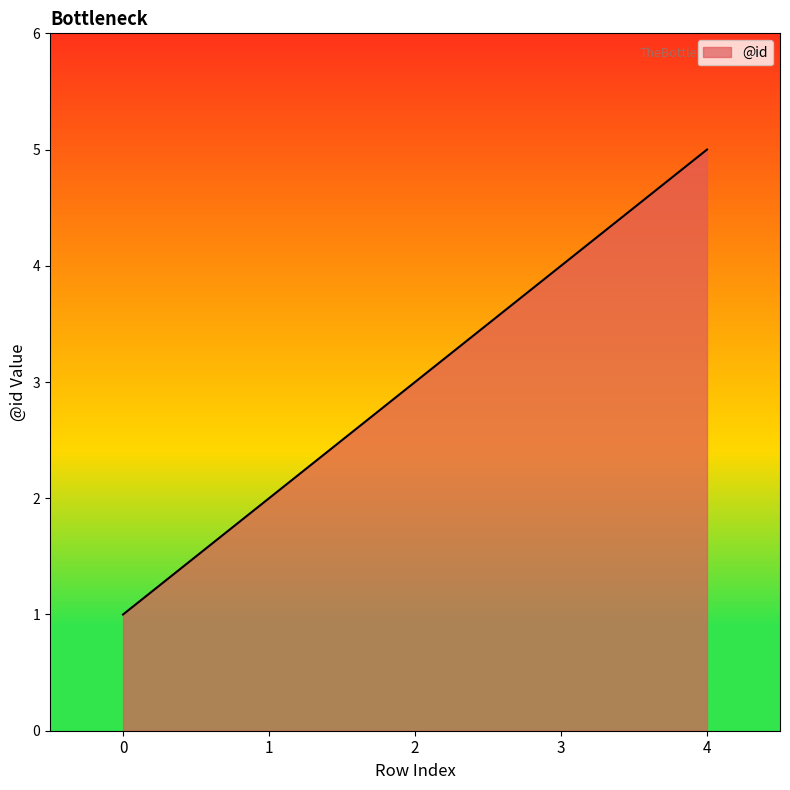

What is the maximum value shown in the chart?

5